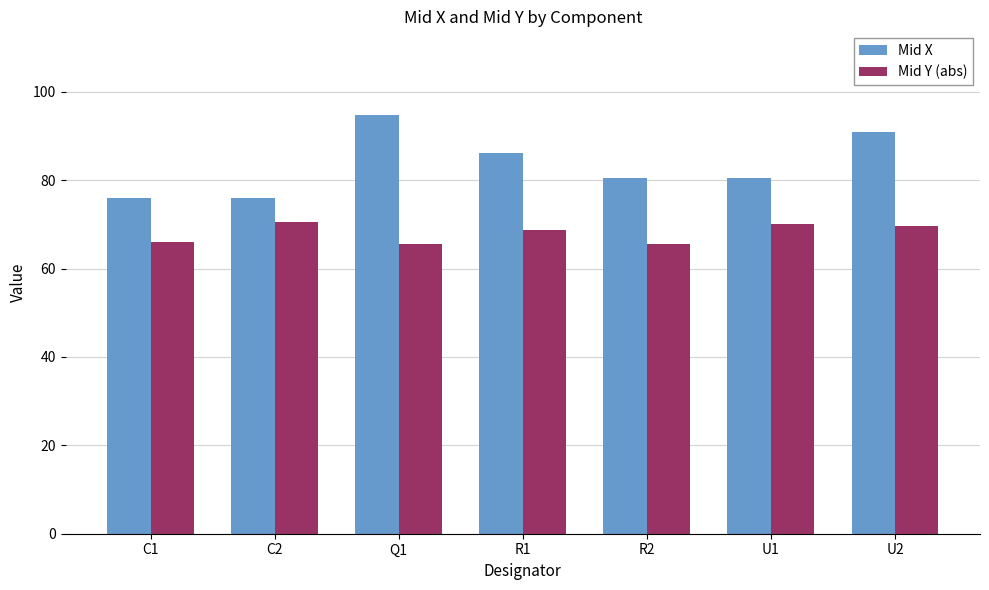

What position from the right is C2?

6